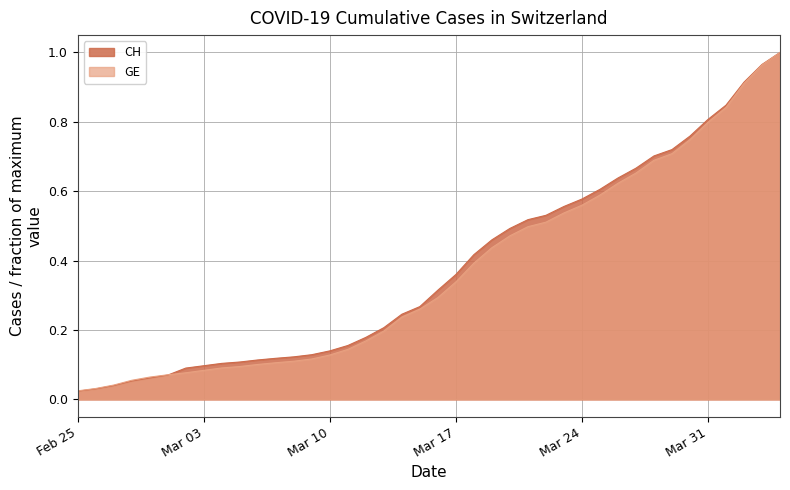

What is the maximum value for GE?

1.0